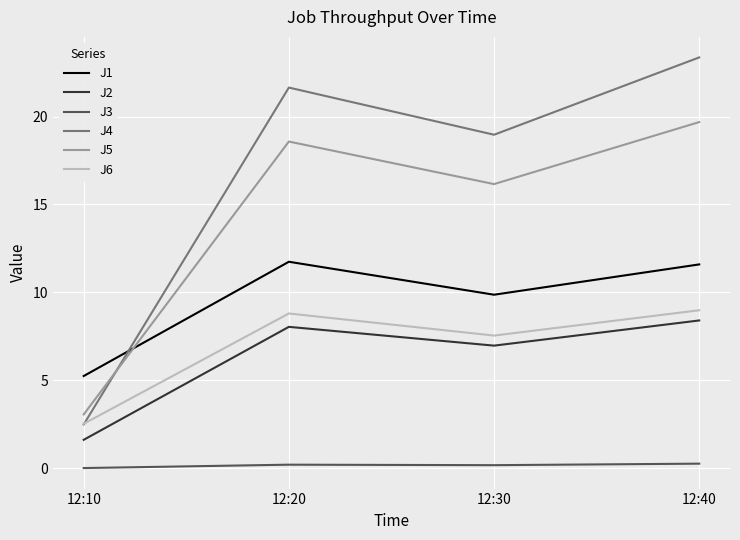

Is it true that J3 equals 0.2 at 12:40?

True